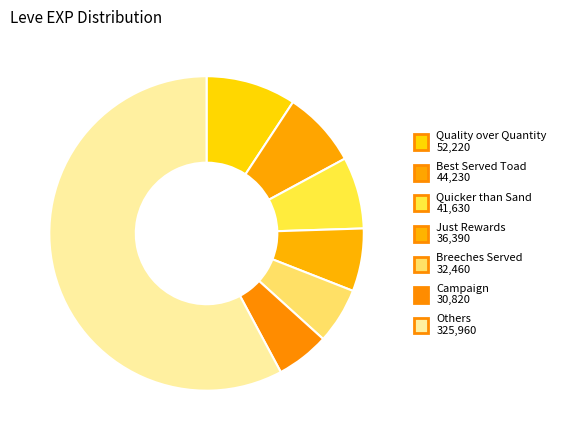

How many segments does this pie chart have?

7